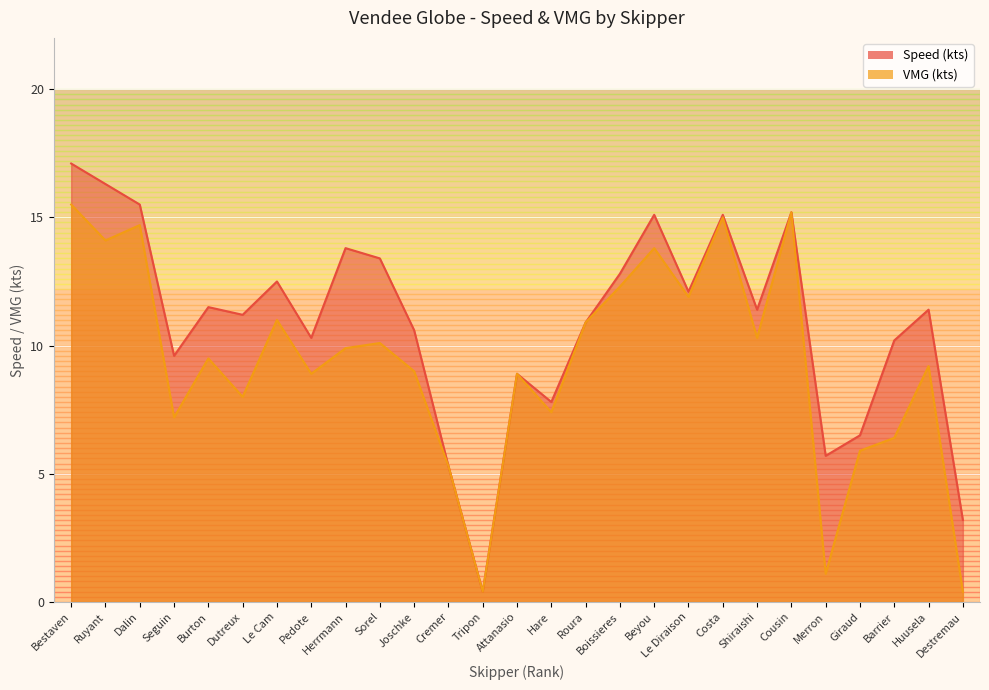

Rank the categories by Speed (kts) value from highest to lowest.

Bestaven, Ruyant, Dalin, Cousin, Beyou, Costa, Herrmann, Sorel, Boissieres, Le Cam, Le Diraison, Burton, Shiraishi, Huusela, Dutreux, Roura, Joschke, Pedote, Barrier, Seguin, Attanasio, Hare, Giraud, Merron, Cremer, Destremau, Tripon